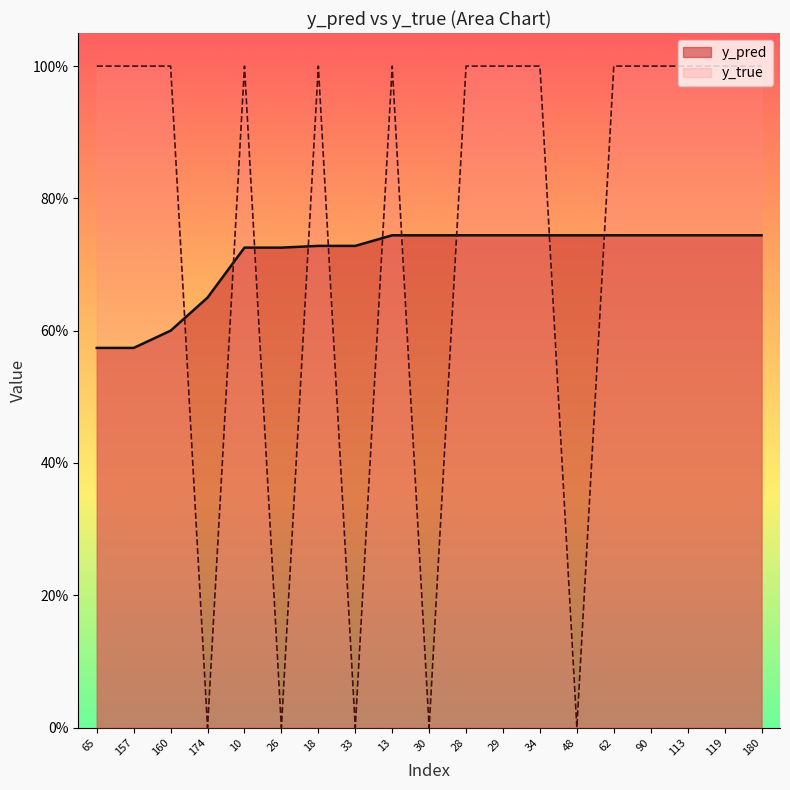

Between which two adjacent categories do y_true and y_pred first intersect?

160 and 174